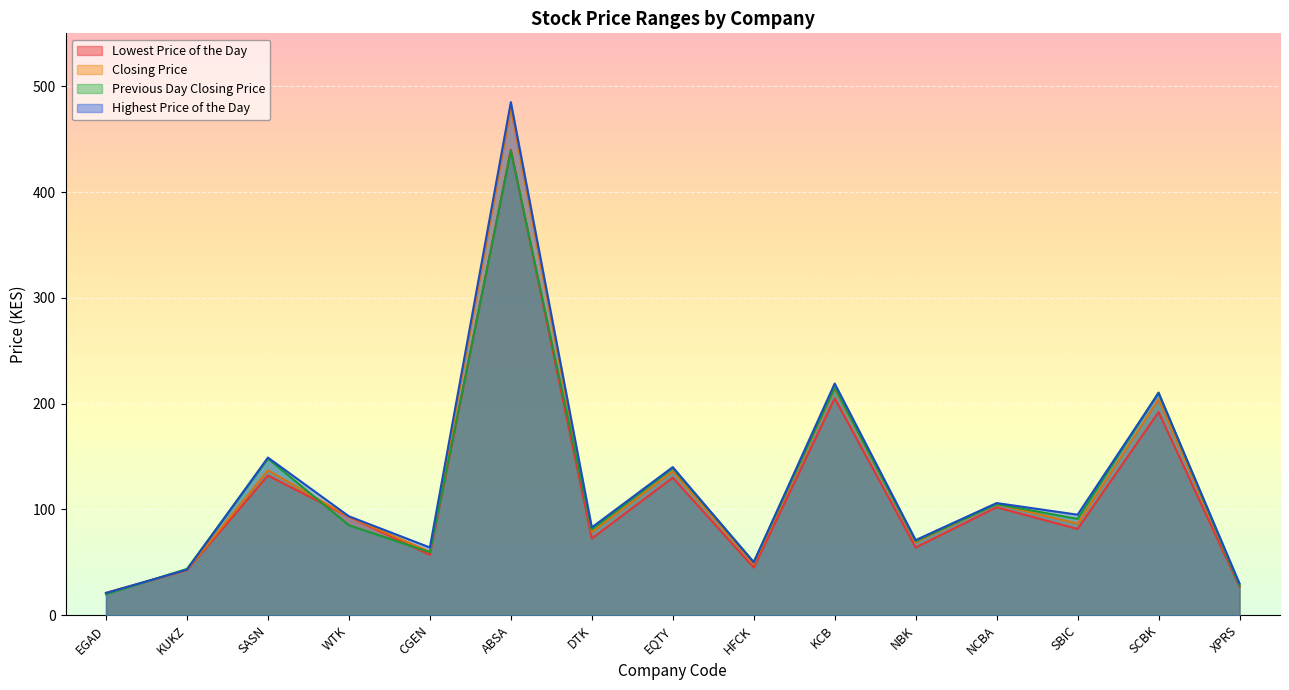

Count the number of categories in the chart.

15